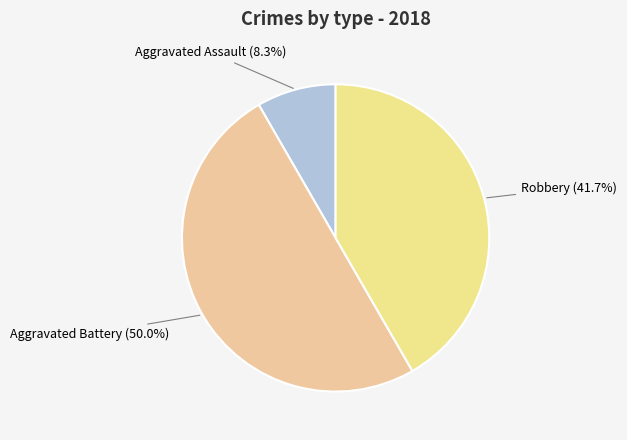

Does Aggravated Assault represent more than half of the total?

No